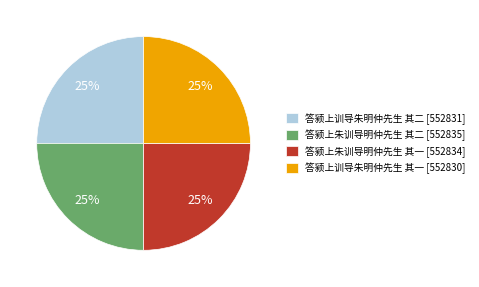

To the nearest percent, what is the average slice percentage?

25%